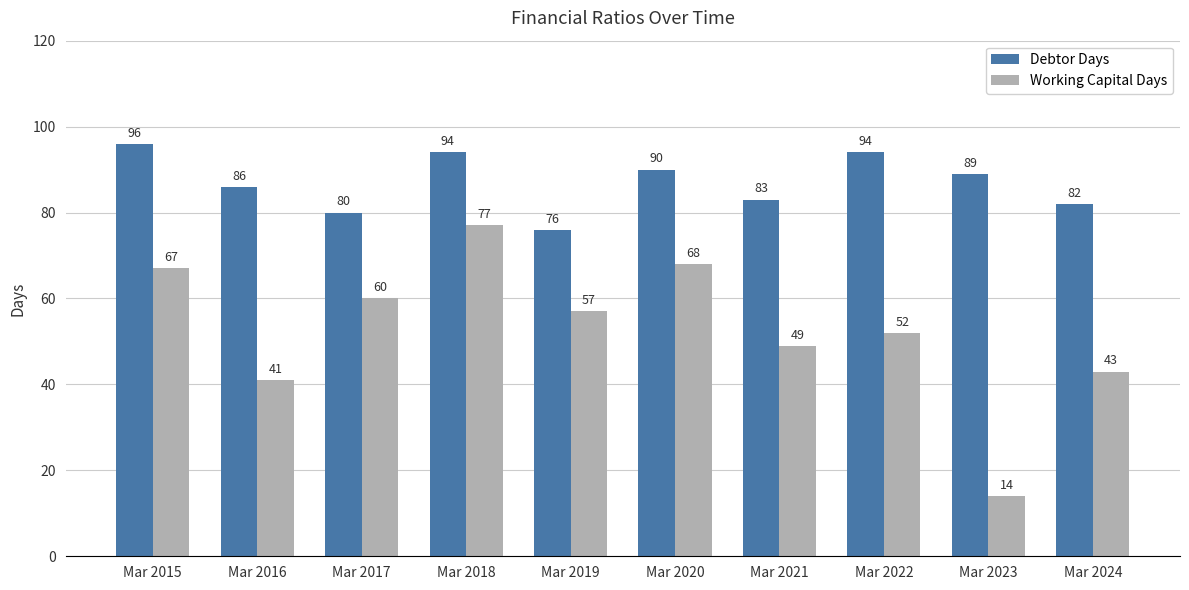

Rank the series by their maximum value, from lowest to highest.

Working Capital Days, Debtor Days